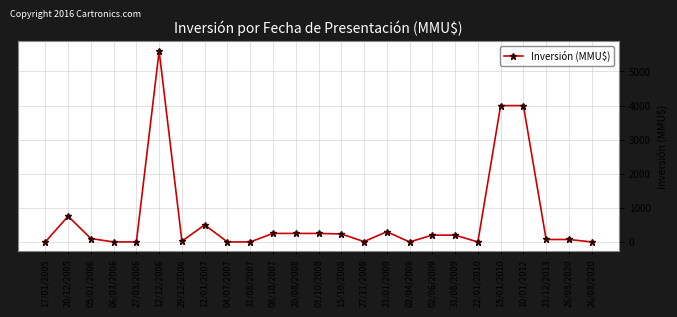

How many values are below 100?

12